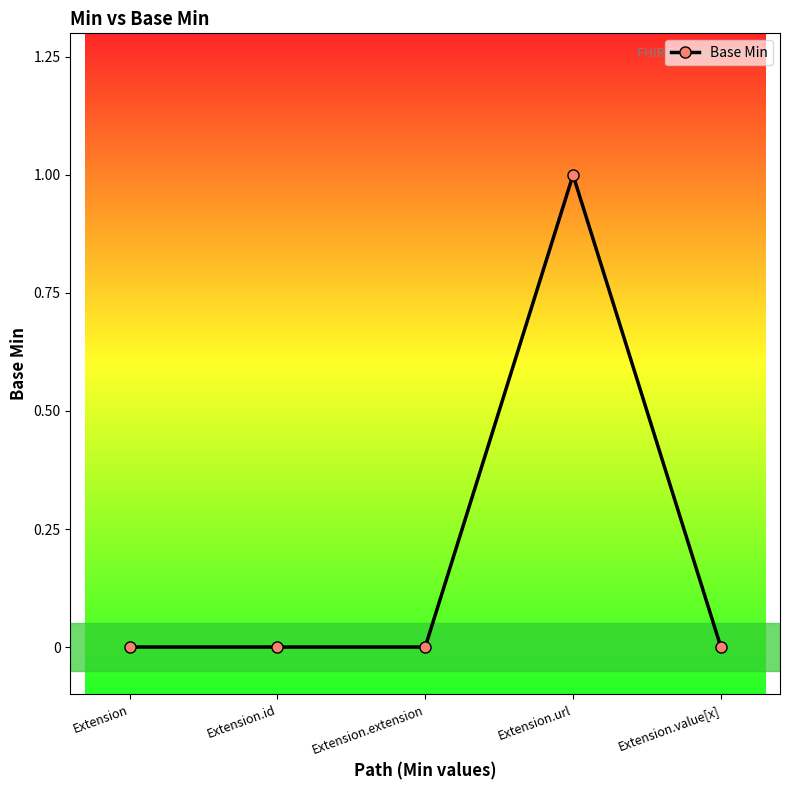

True or false: the data has more than 2 interior local peaks.

False